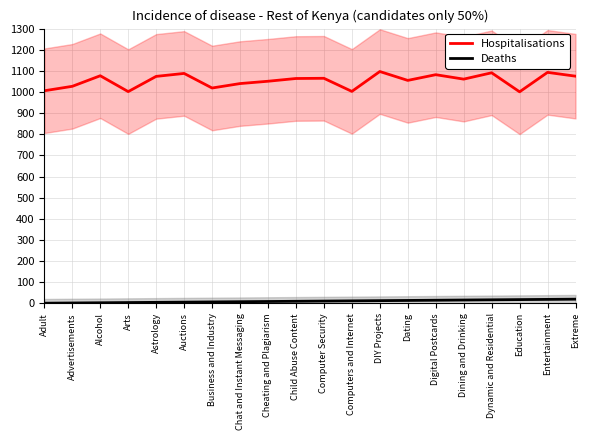

At which category is the sum across all series the highest?

Entertainment